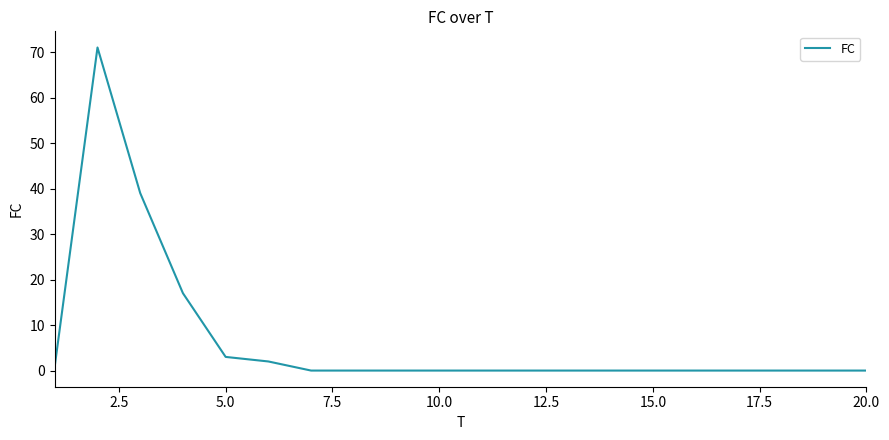

Does the chart display data point markers on the line(s)?

No